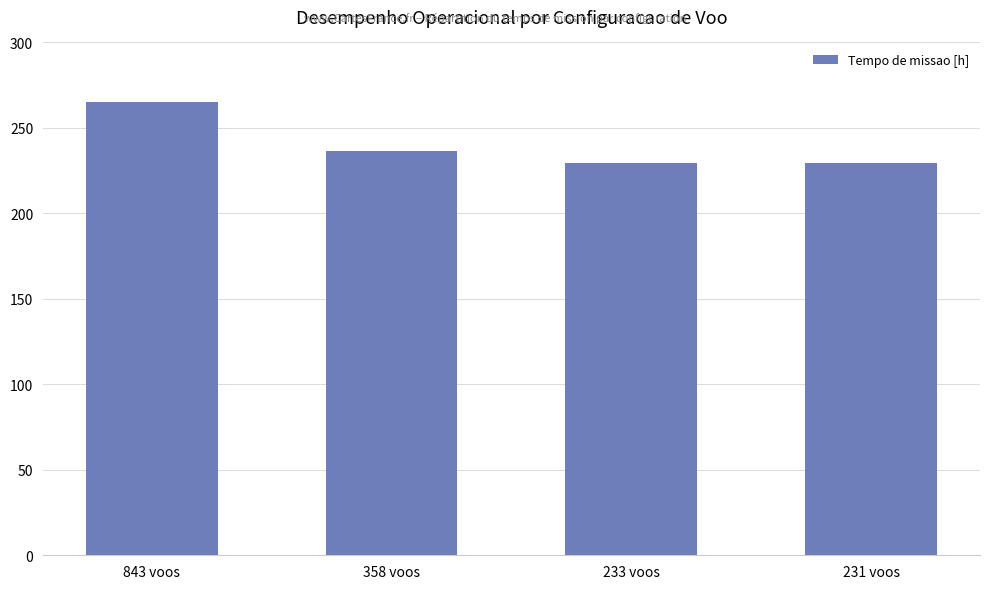

What is the change in value from 358 voos to 231 voos?

-7.1